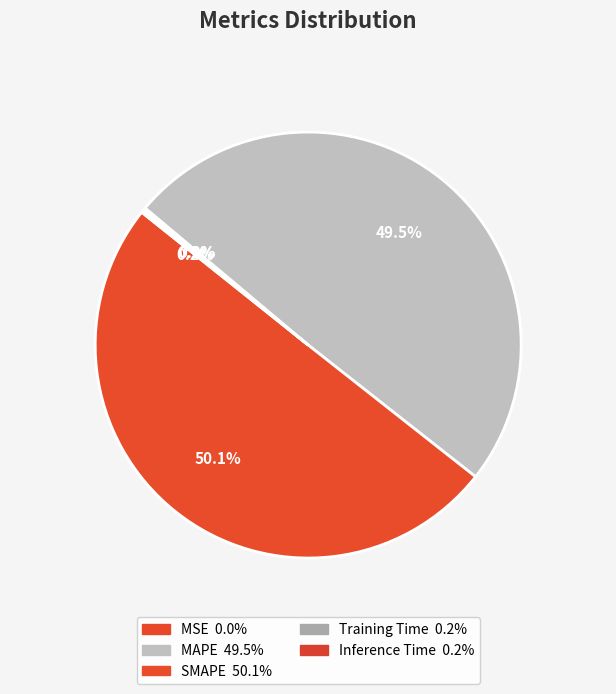

Does MSE account for over 50% of the chart?

No